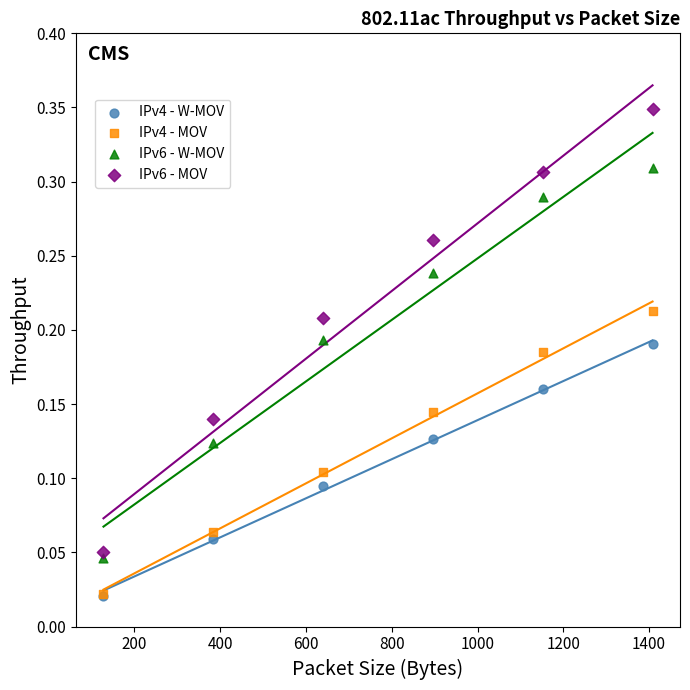

What are all the series names shown in the legend?

IPv4 - W-MOV, IPv4 - MOV, IPv6 - W-MOV, IPv6 - MOV